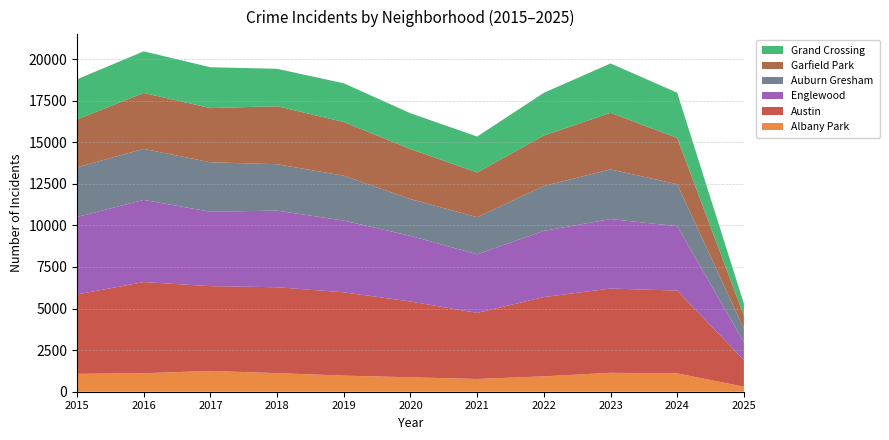

Reading right to left, extract all data points from this chart.

Albany Park: 302	1104	1138	926	767	868	968	1117	1252	1110	1076
Austin: 1593	4976	5065	4763	3971	4556	5008	5163	5096	5481	4770
Englewood: 1079	3871	4175	3980	3518	3945	4310	4608	4471	4938	4658
Auburn Gresham: 810	2519	2987	2698	2237	2211	2700	2787	2973	3071	2987
Garfield Park: 789	2789	3397	3035	2685	3010	3227	3486	3257	3360	2877
Grand Crossing: 717	2716	2971	2566	2161	2149	2328	2249	2456	2500	2413